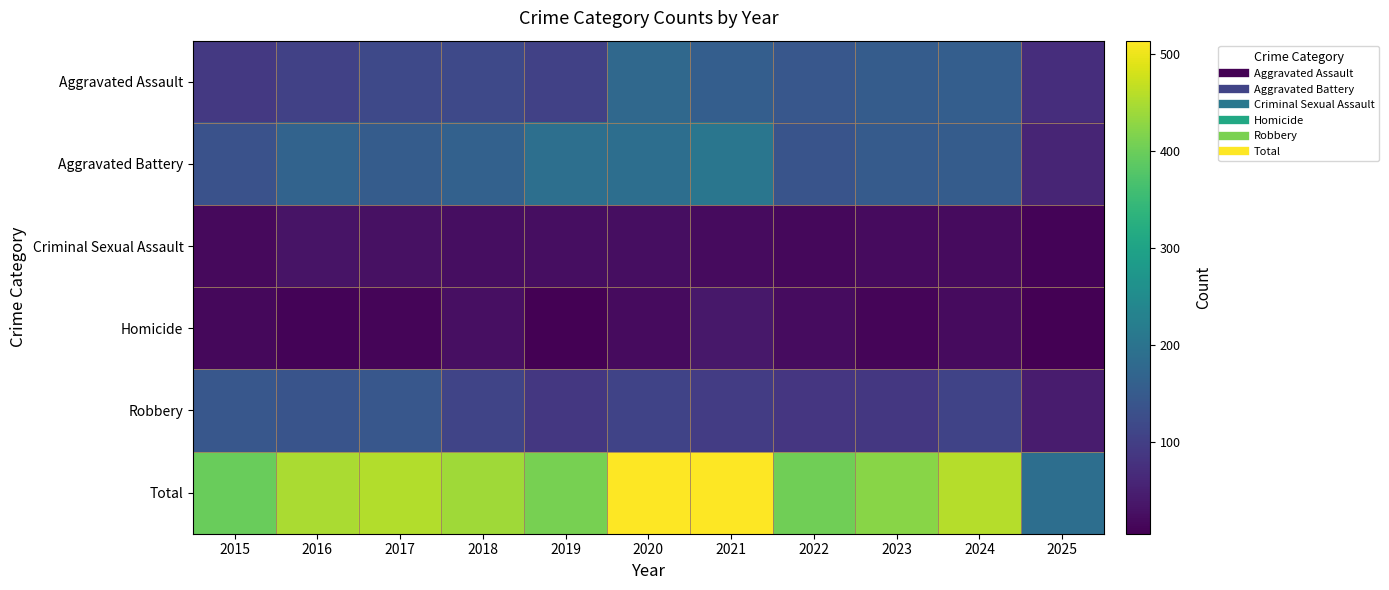

What is the total value across all series at 2017?

910